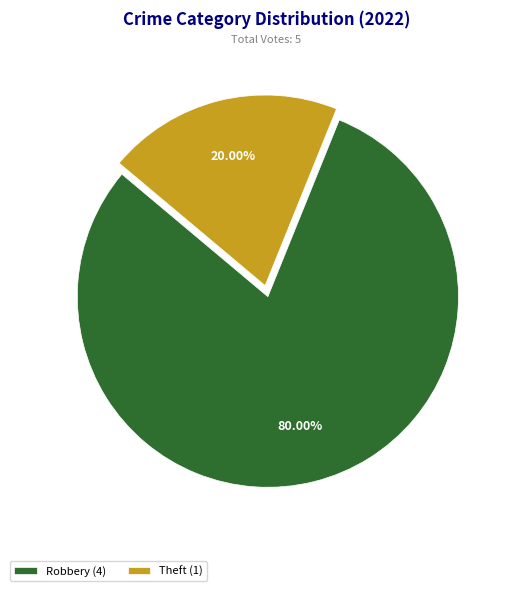

Count the number of slices in the pie.

2